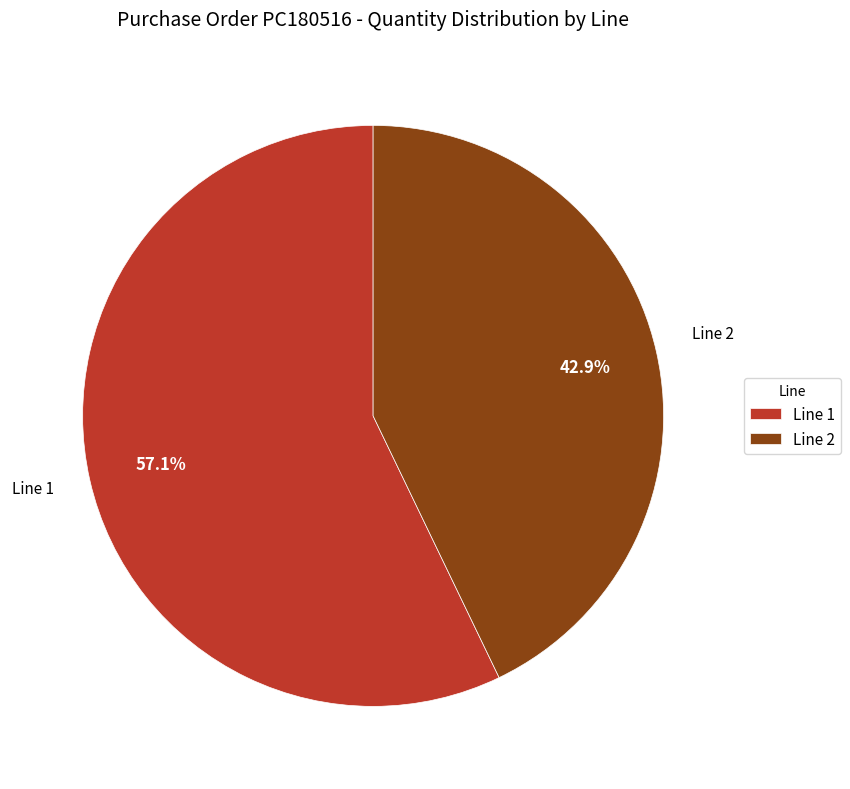

How many slices are in this pie chart?

2